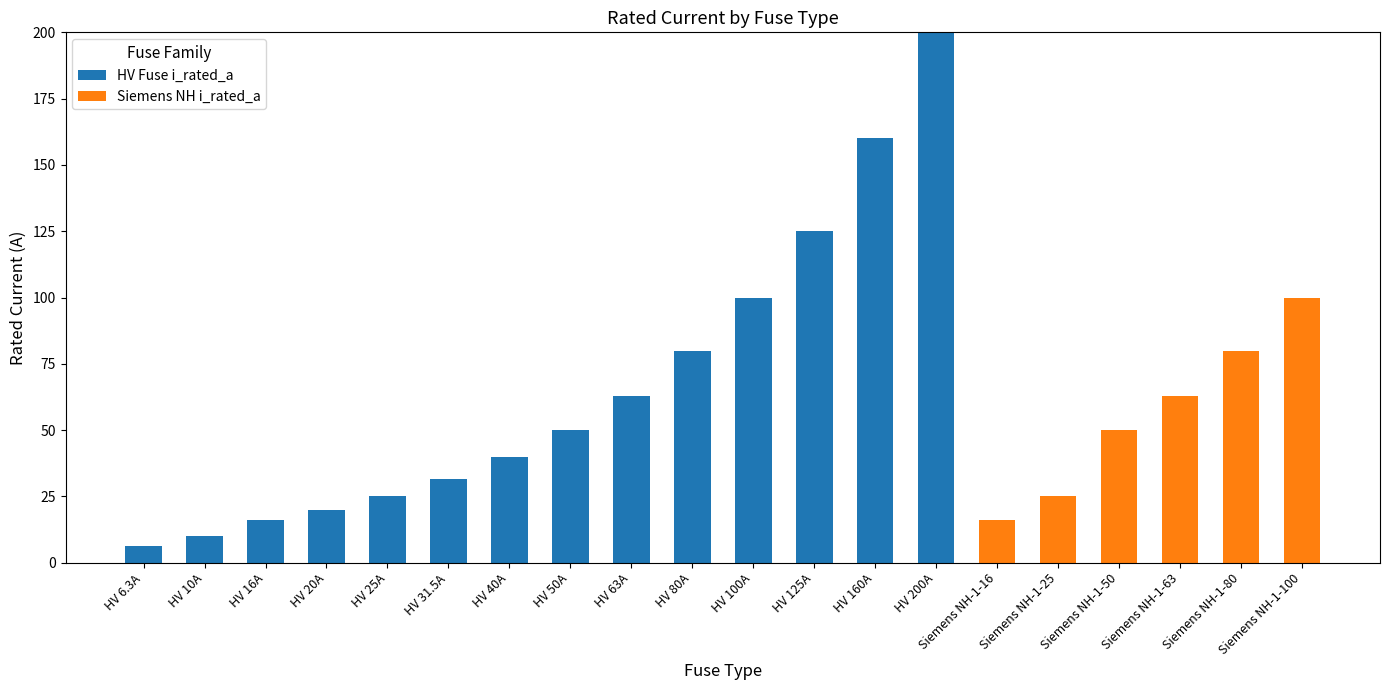

True or false: HV Fuse i_rated_a has a value of 20.0 at HV 20A.

True